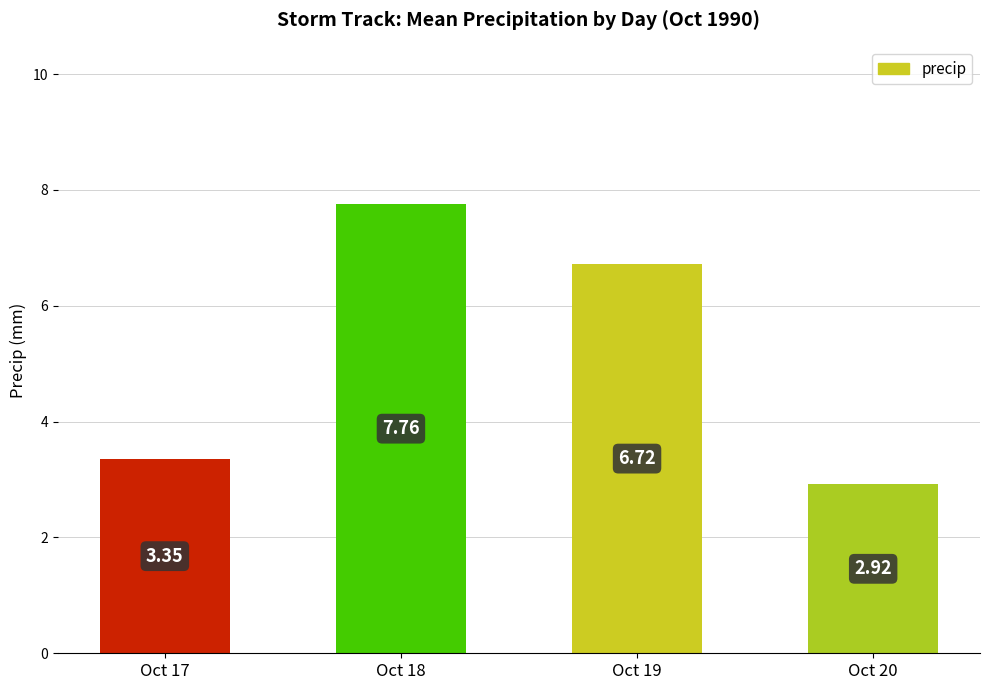

What is the sum of the values at Oct 19 and Oct 18?

14.5